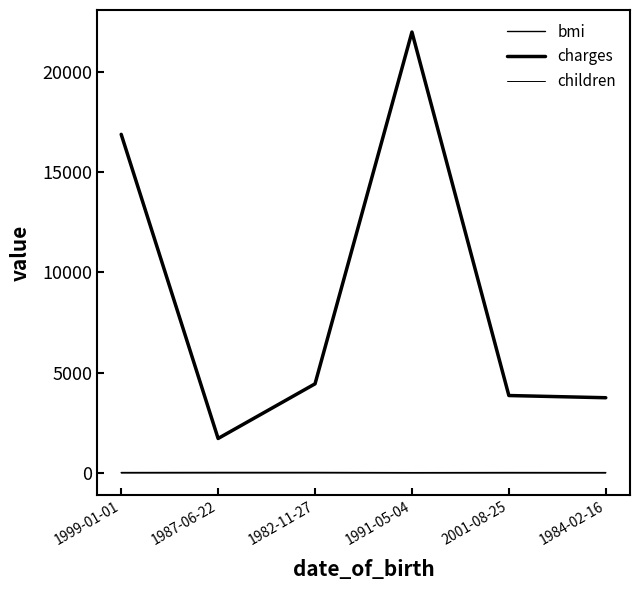

How many lines are shown in the chart?

3